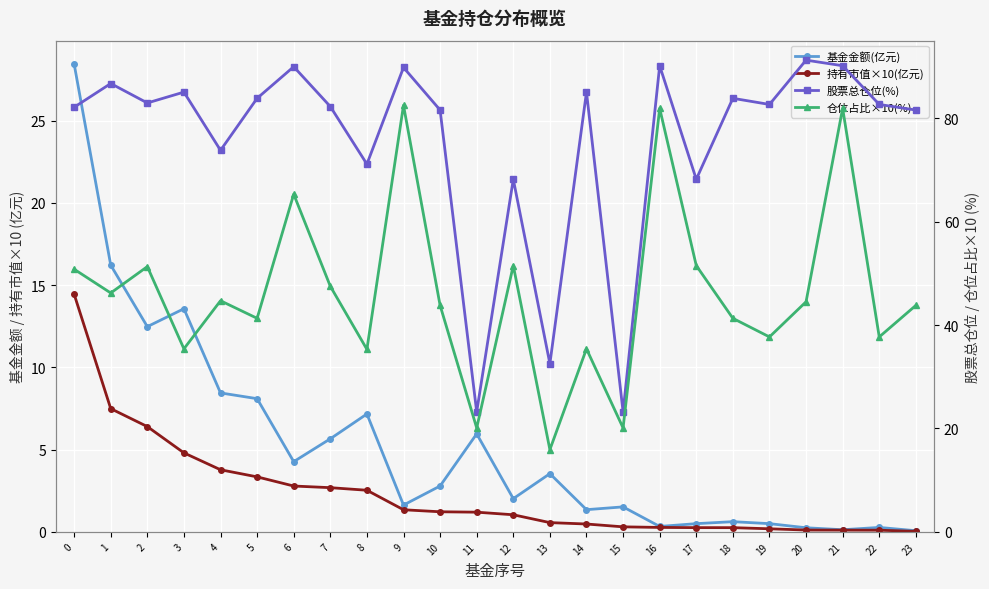

List the series in order of their peak value, lowest first.

持有市值×10(亿元), 基金金额(亿元), 仓位占比×10(%), 股票总仓位(%)